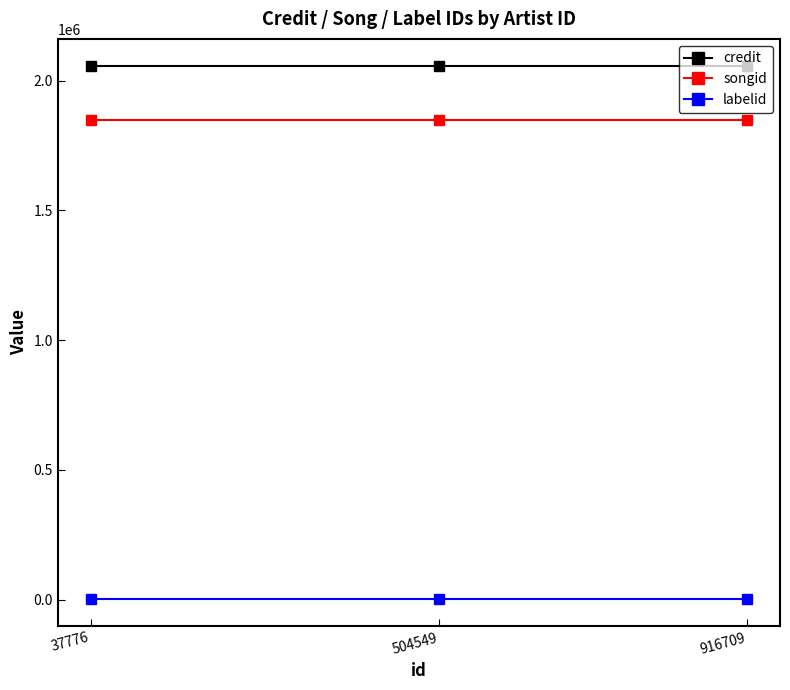

What is the value of the songid point at the 3rd from the left?

1847611